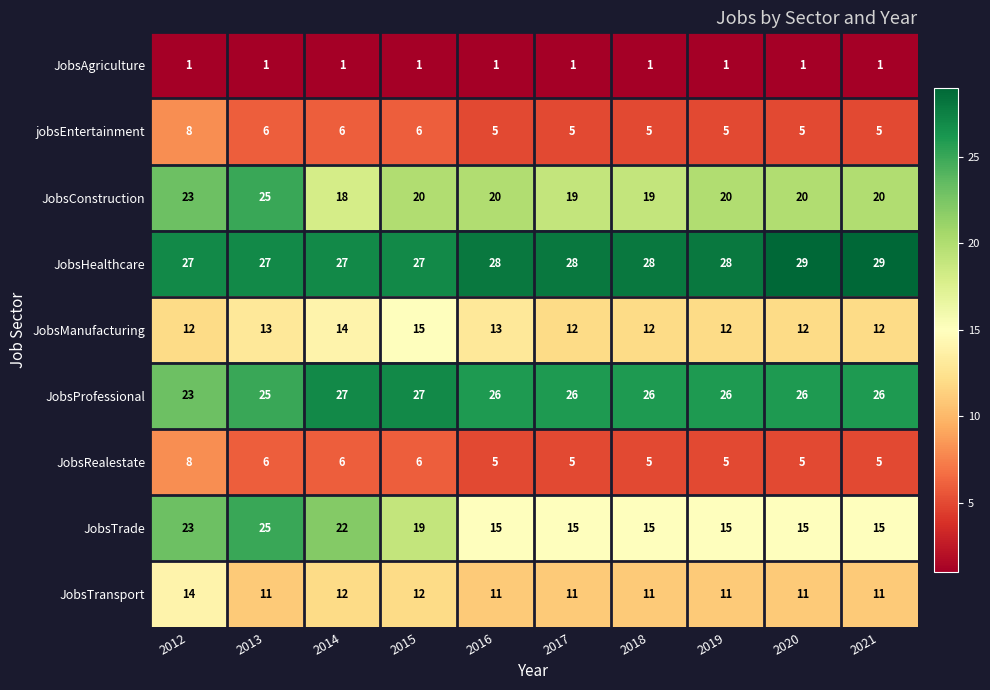

Is it true that jobsEntertainment equals 6 at 2013?

True